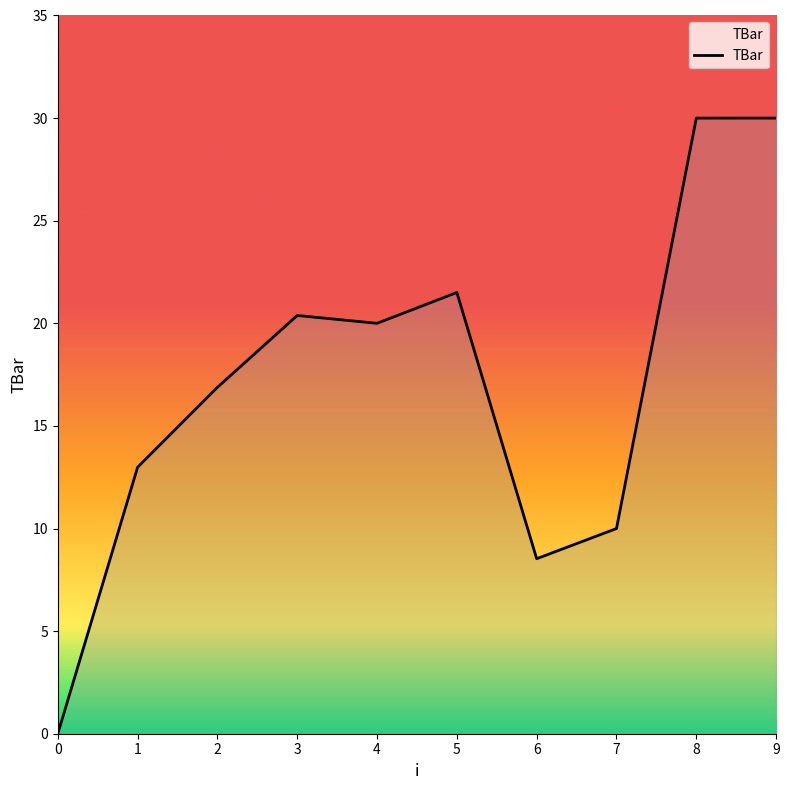

What is the greatest value displayed?

30.0